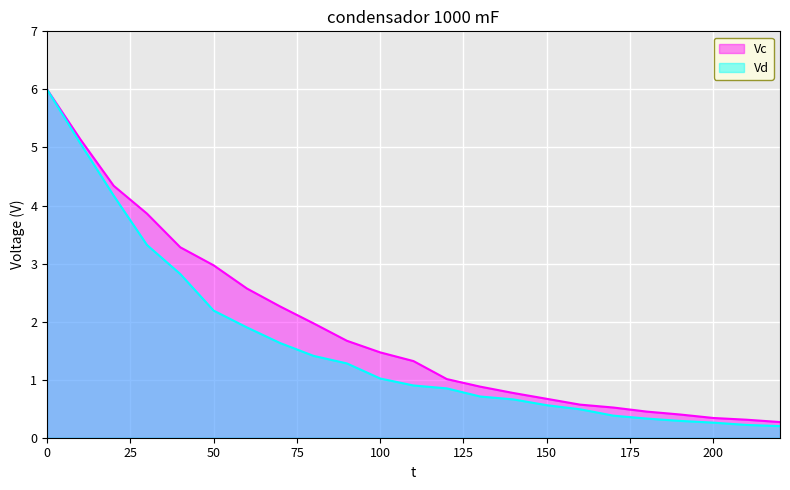

Is it true that Vd equals 1.3 at 90?

True